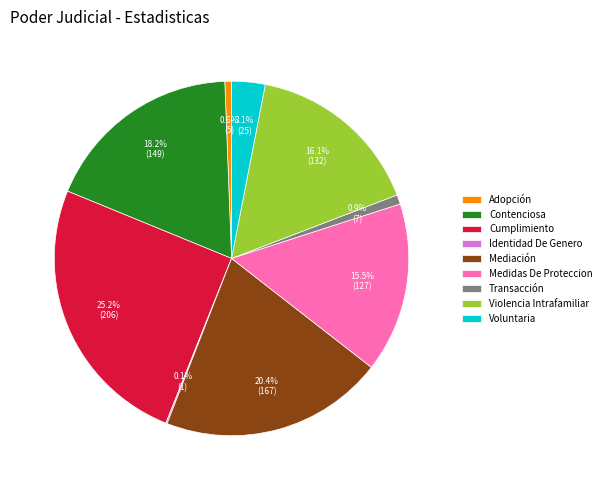

The Violencia Intrafamiliar slice represents 25% of the pie. True or false?

False